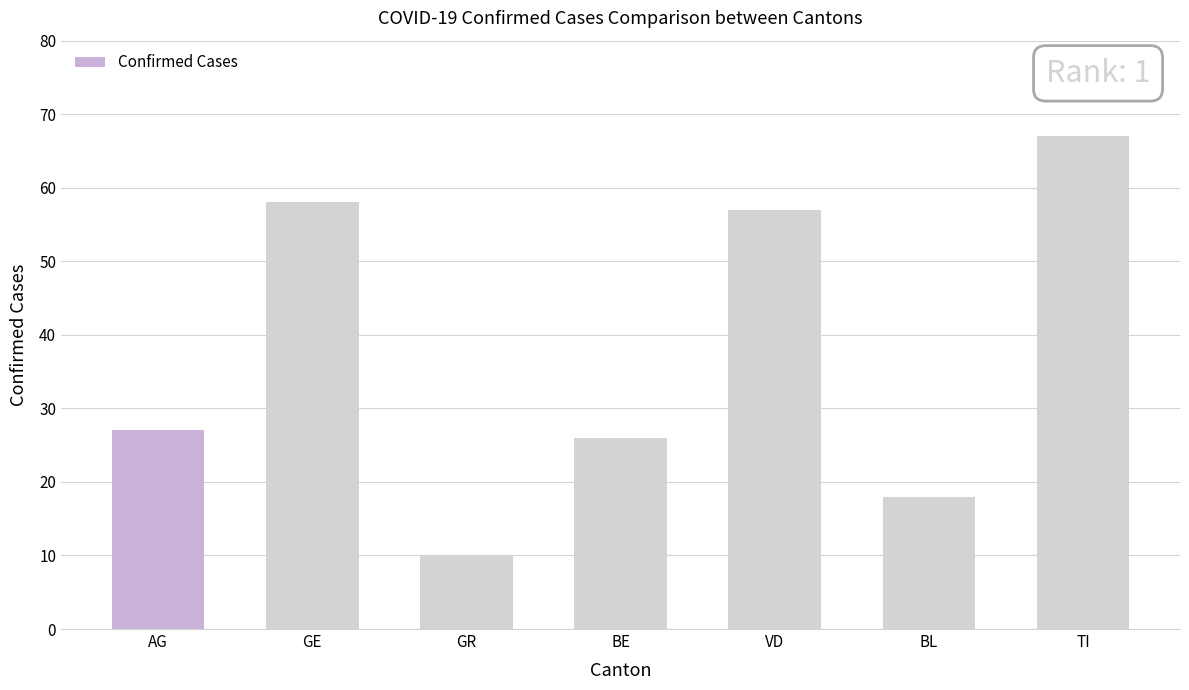

What value does the data have at BL, to the nearest 5?

20